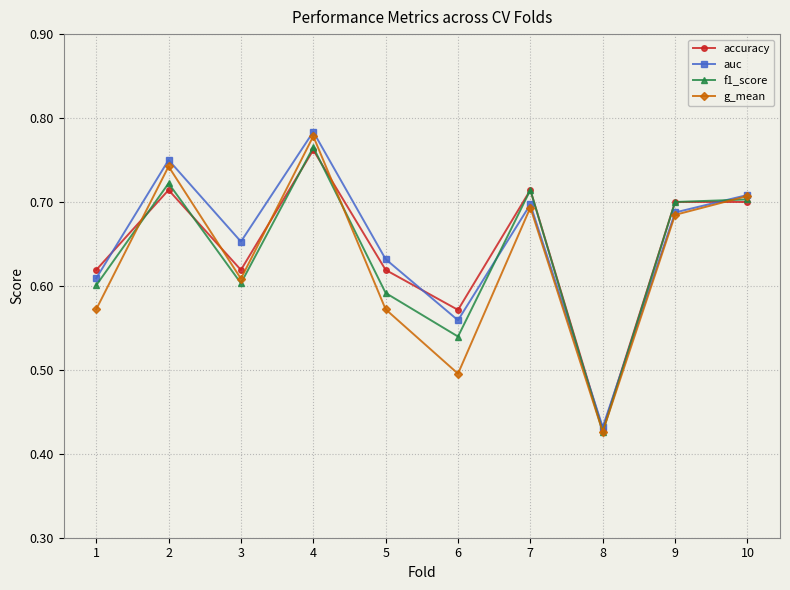

Which category has the lowest value across all series?

8